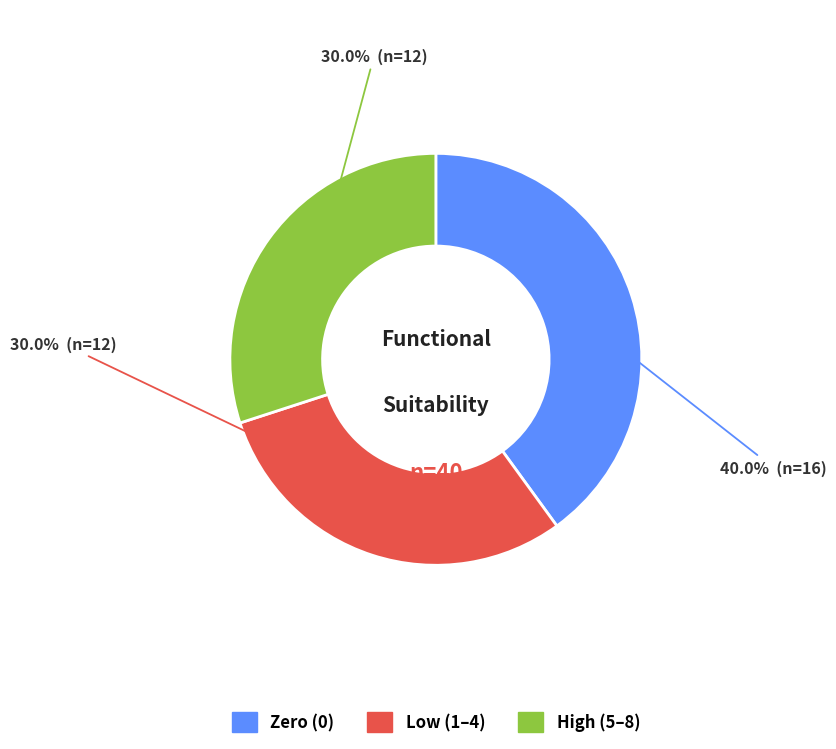

Count the number of slices in the pie.

3